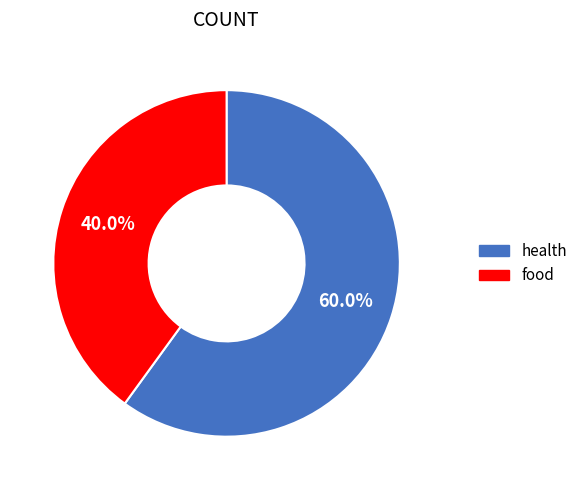

Is health the majority of the pie?

Yes